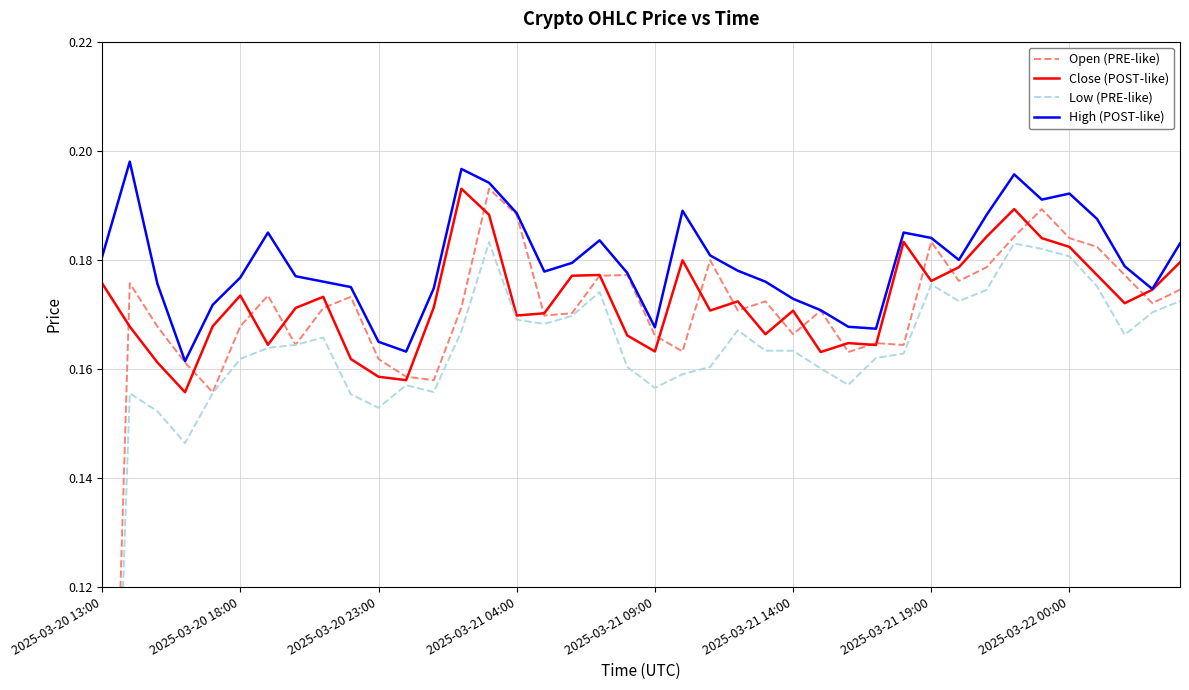

Is this an area chart (filled region under the line)?

No